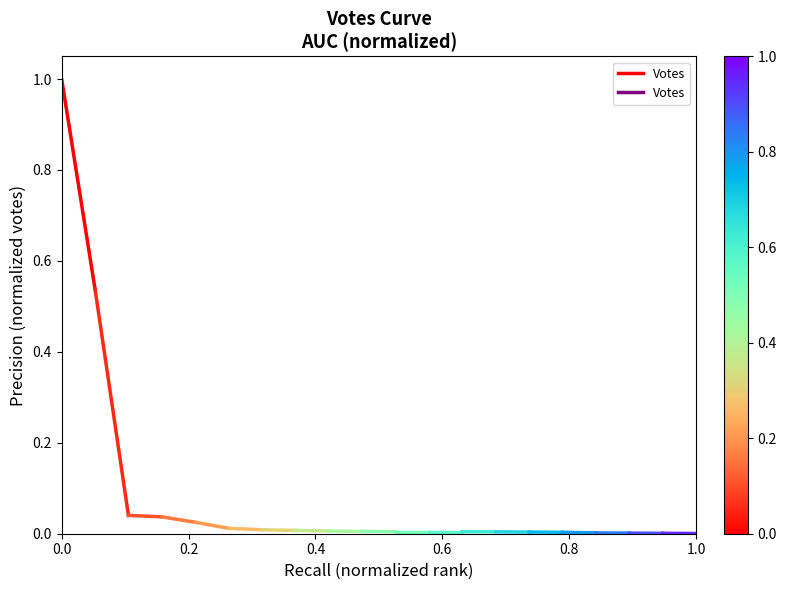

The chart shows a value of 0.2 at 0.2. True or false?

False